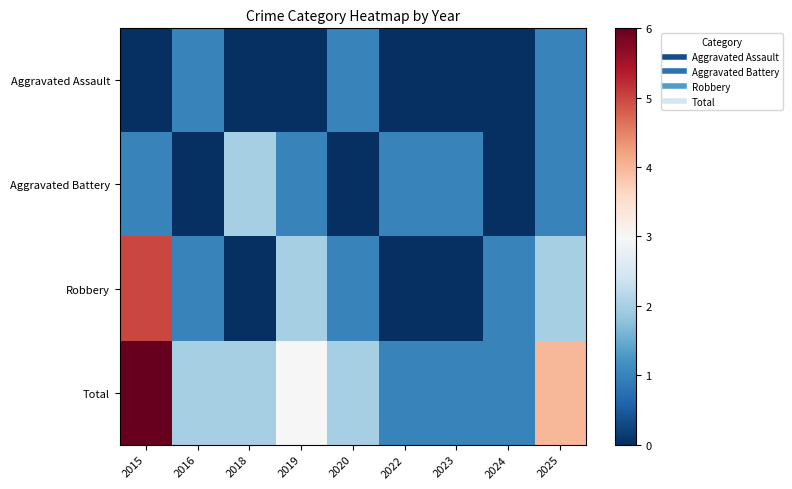

Rank the series by their maximum value, from lowest to highest.

Aggravated Assault, Aggravated Battery, Robbery, Total